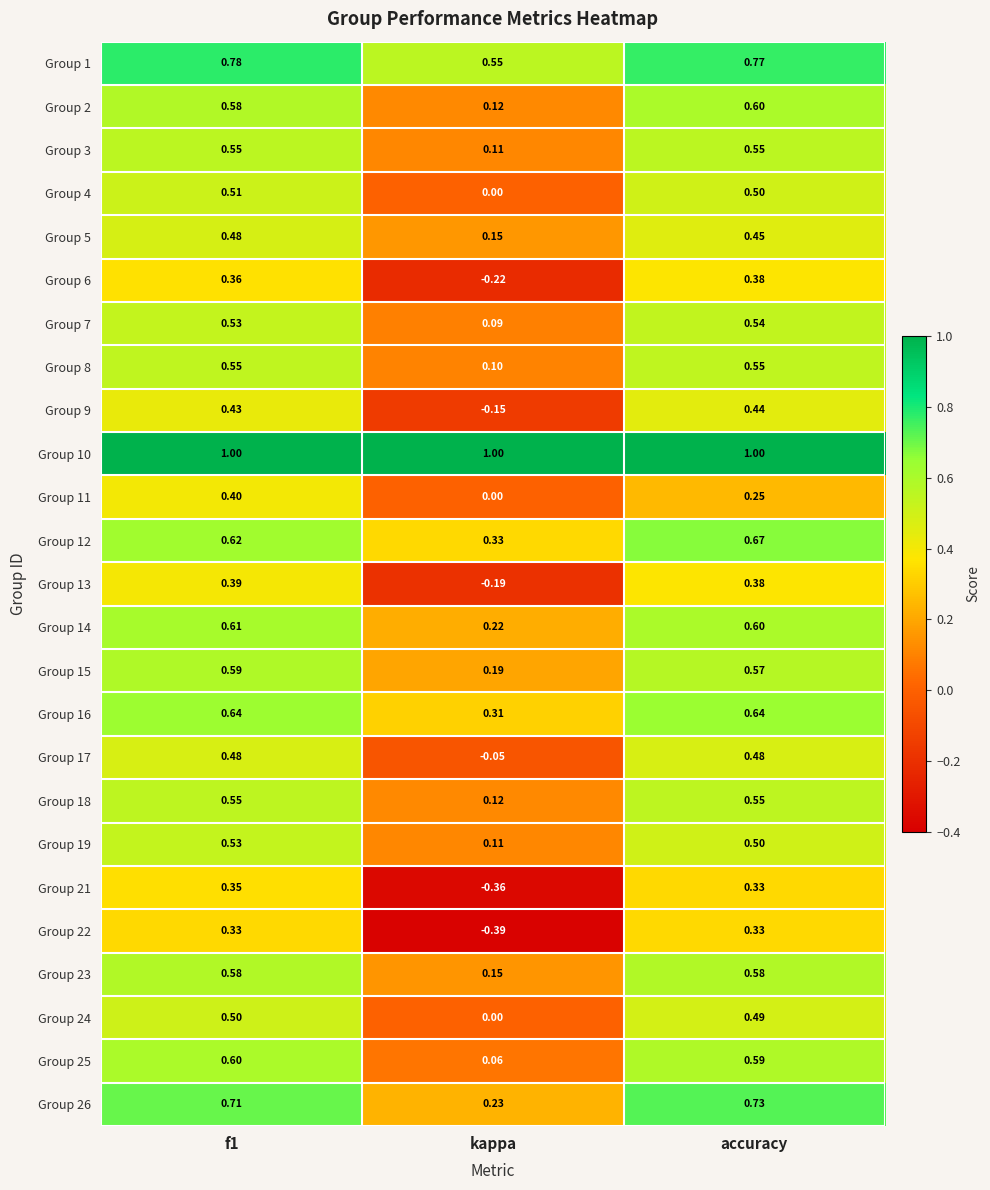

Where is Group 19 nearest to the value 0?

kappa